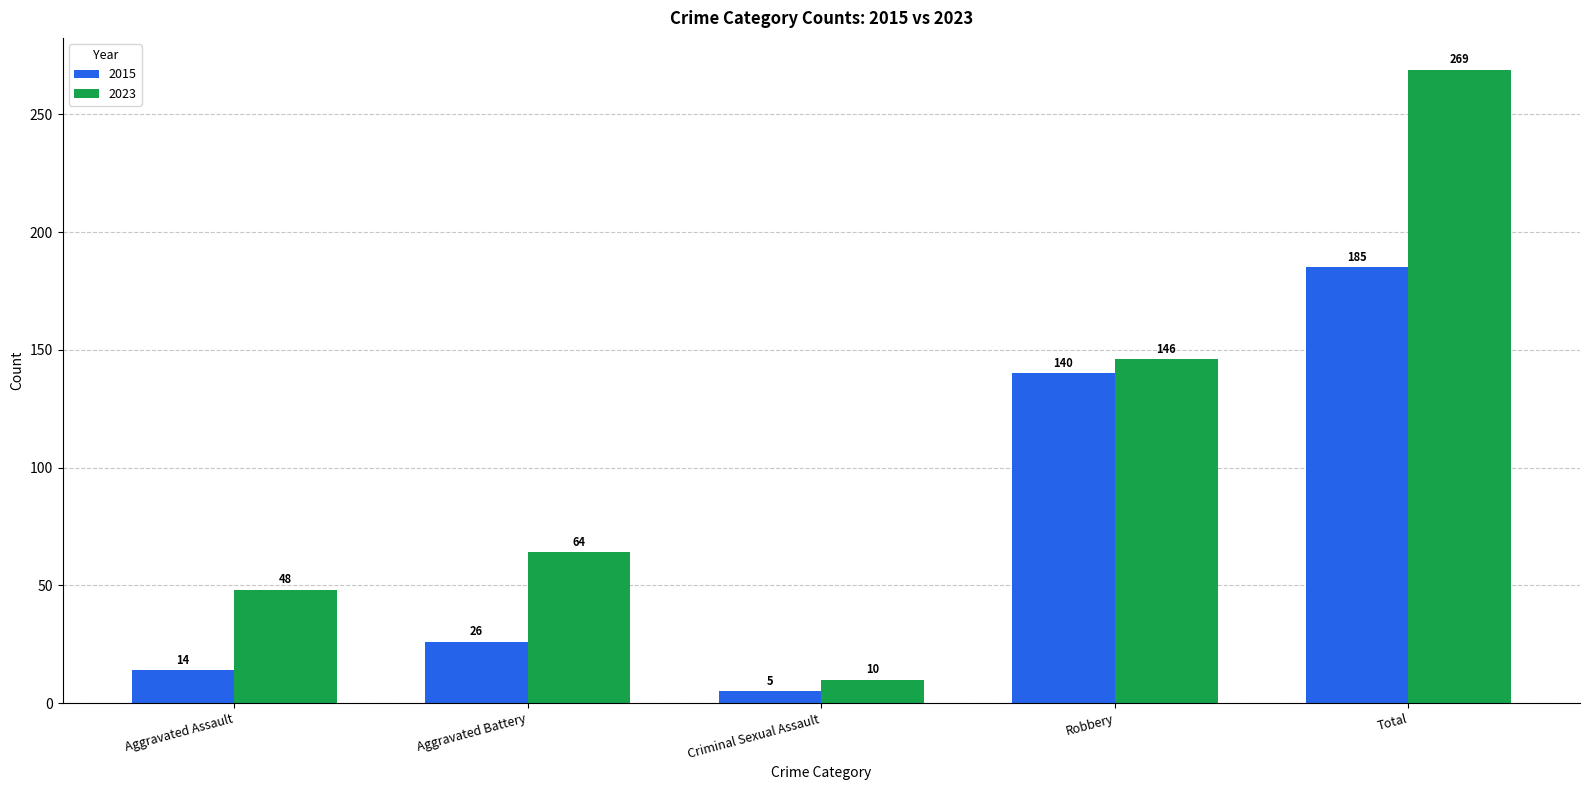

At Aggravated Assault, list the series in order from smallest to largest.

2015, 2023